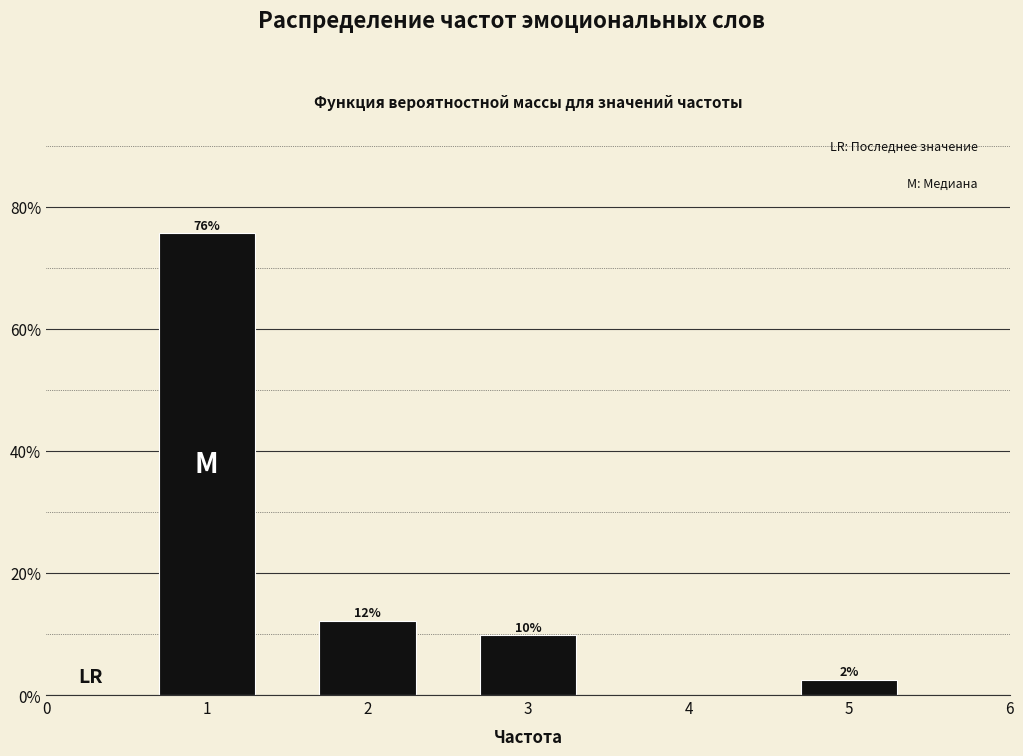

How many bars are there in total?

4